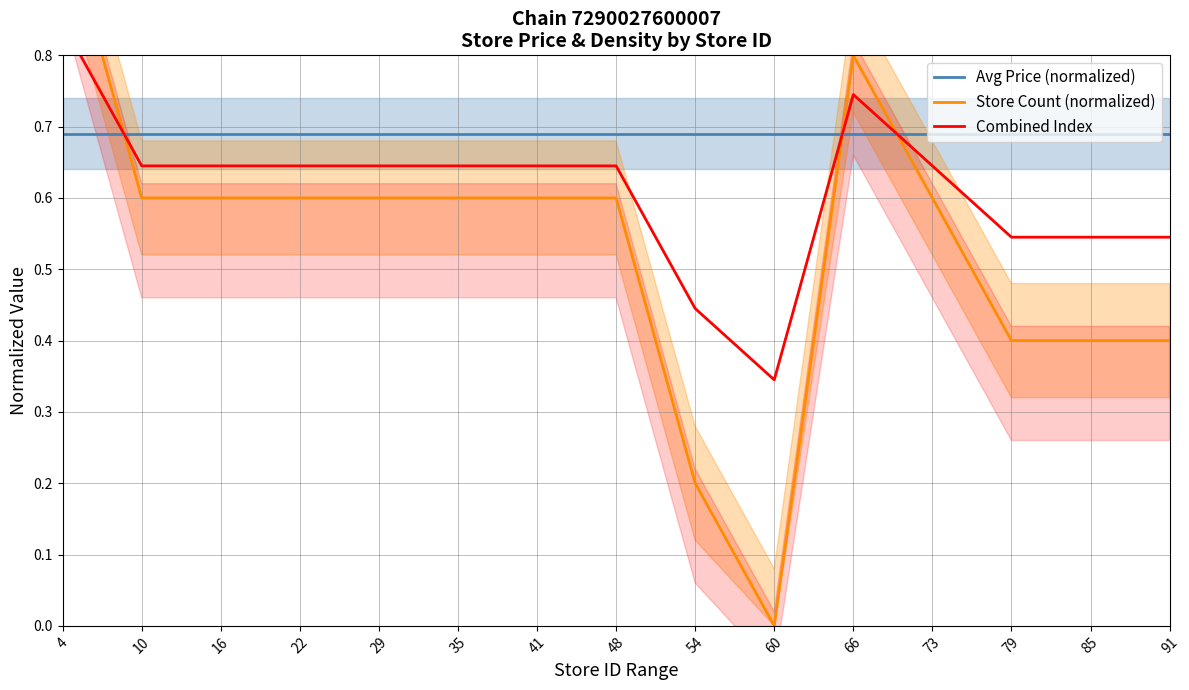

How many intersections are there between Store Count (normalized) and Combined Index?

3